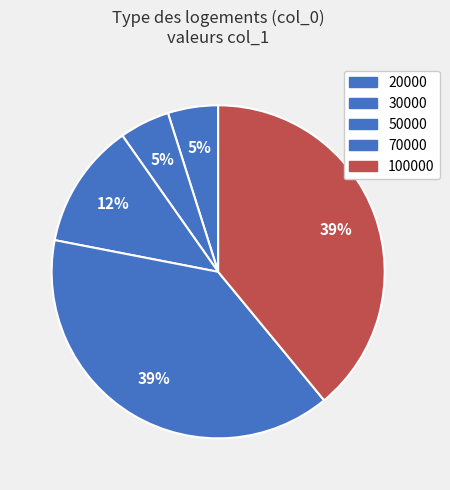

How much of the chart is everything except 50000?

86.5%